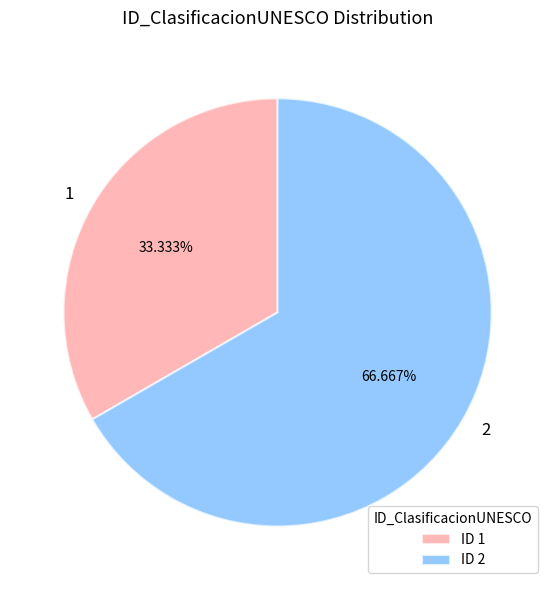

To the nearest percent, what is the combined percentage of 1 and 2?

100%